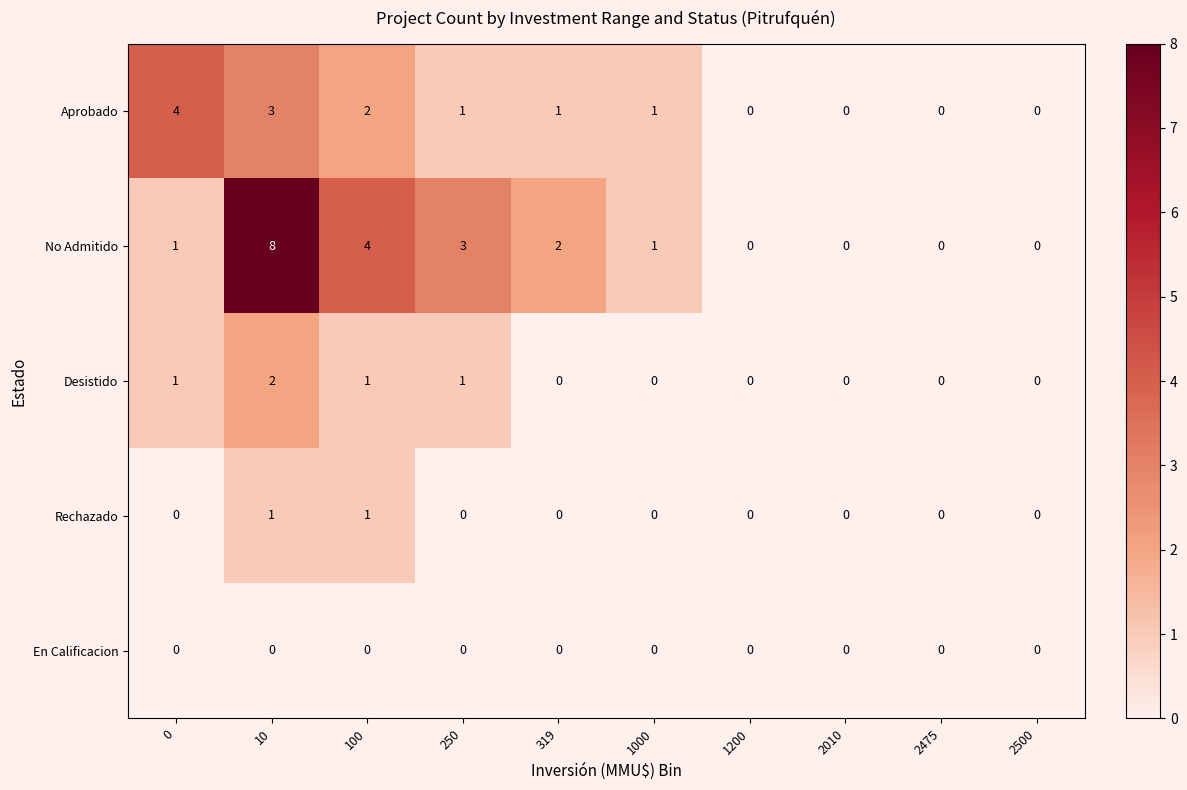

Which series has the largest range (max minus min)?

No Admitido